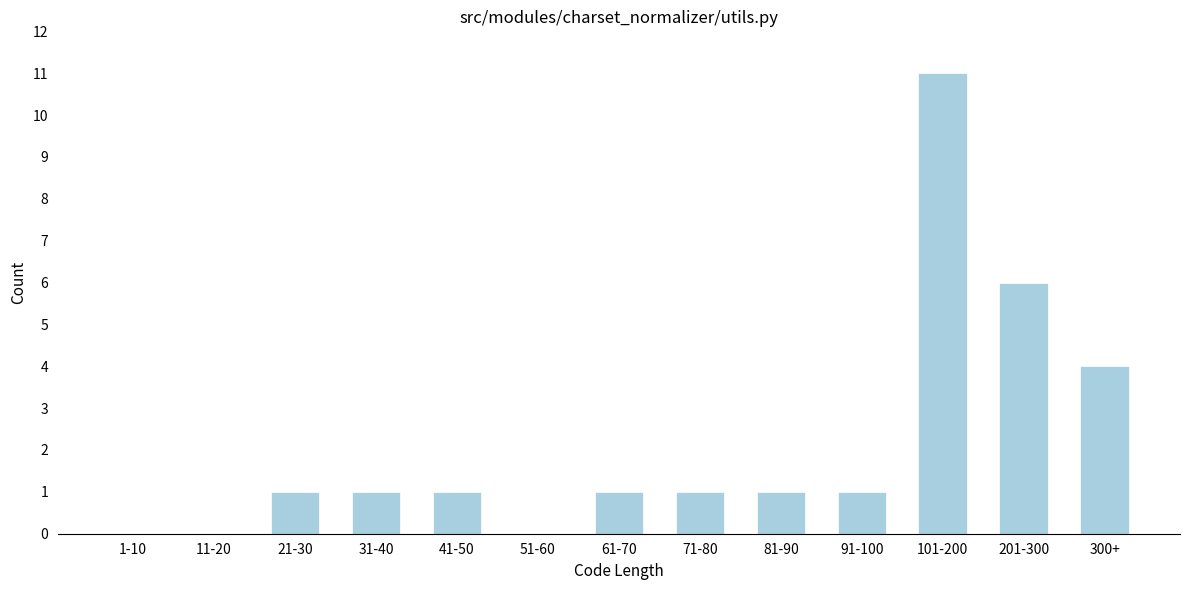

Reading left to right, list all the values displayed in this chart.

1-10=0	11-20=0	21-30=1	31-40=1	41-50=1	51-60=0	61-70=1	71-80=1	81-90=1	91-100=1	101-200=11	201-300=6	300+=4